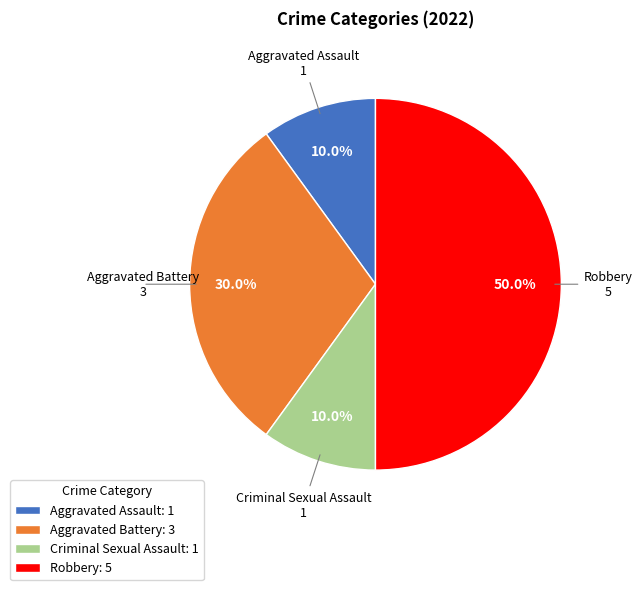

To the nearest percent, what portion does Criminal Sexual Assault represent?

10%